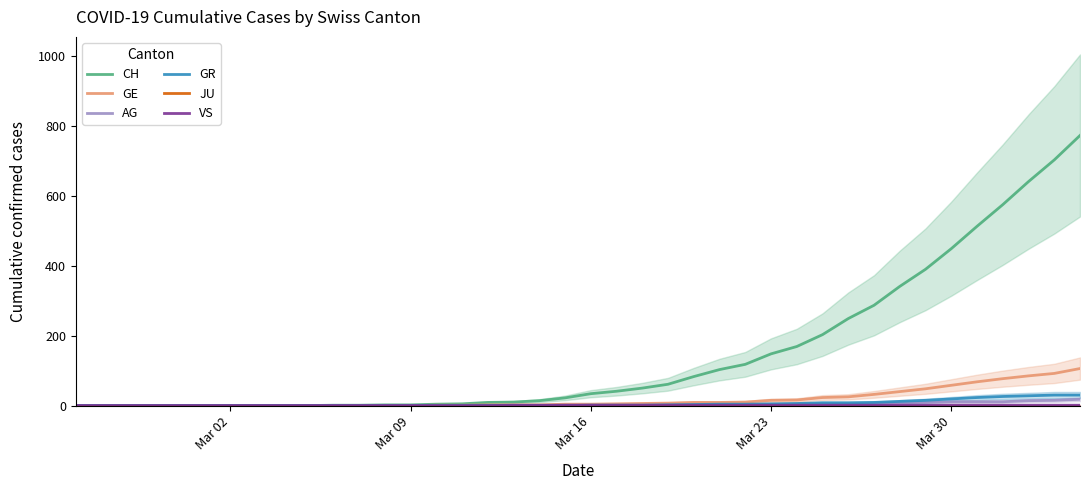

What is the value of the GE point at the 27th from the left?

10